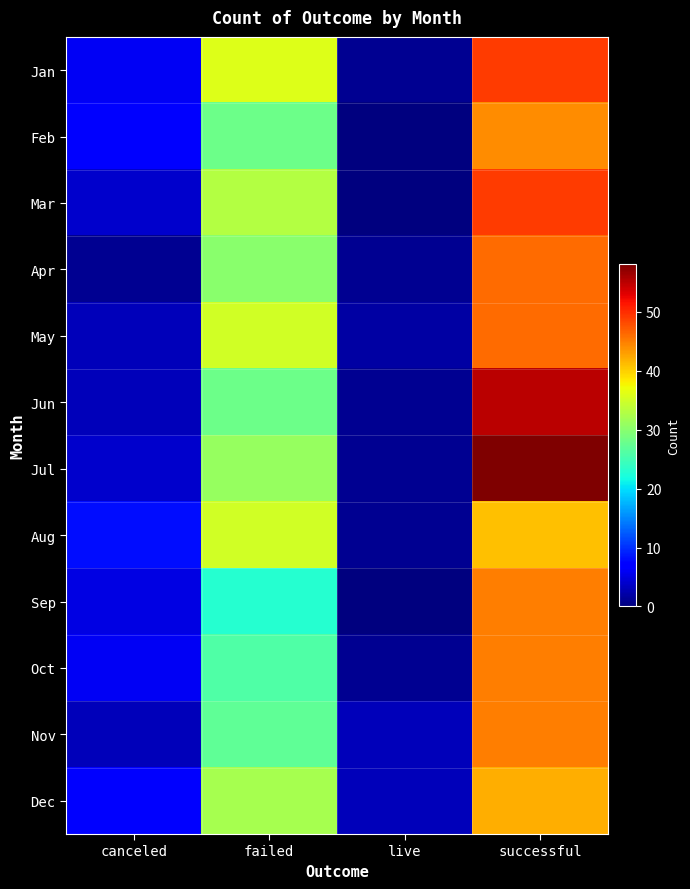

What is the total value across all series at failed?

364